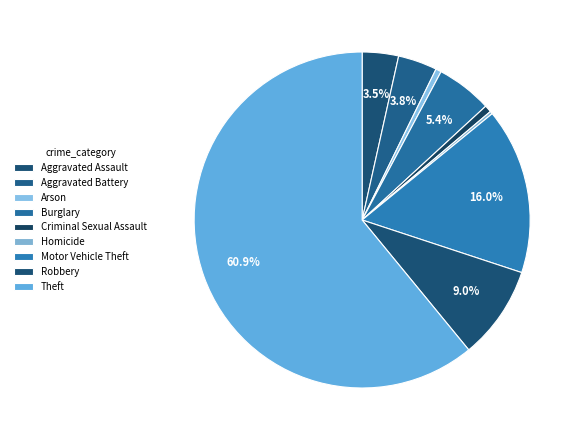

Count the number of slices in the pie.

9